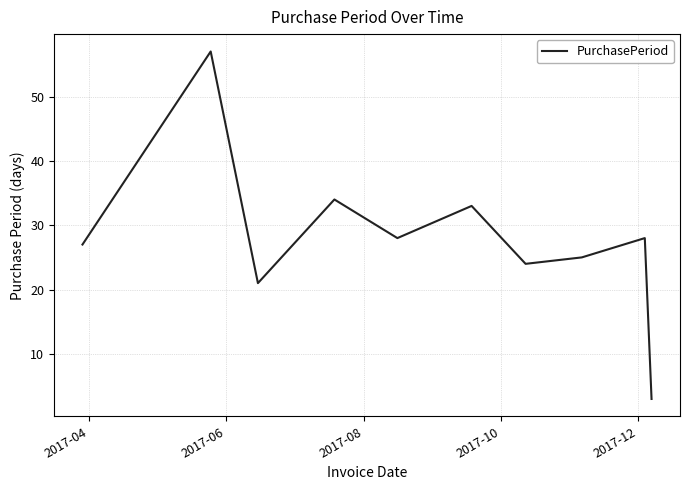

What is the average value?

28